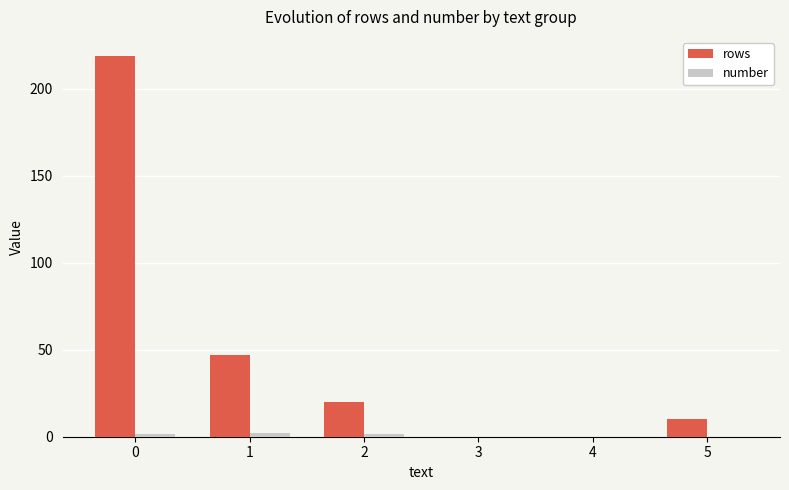

What is the greatest value displayed?

219.0